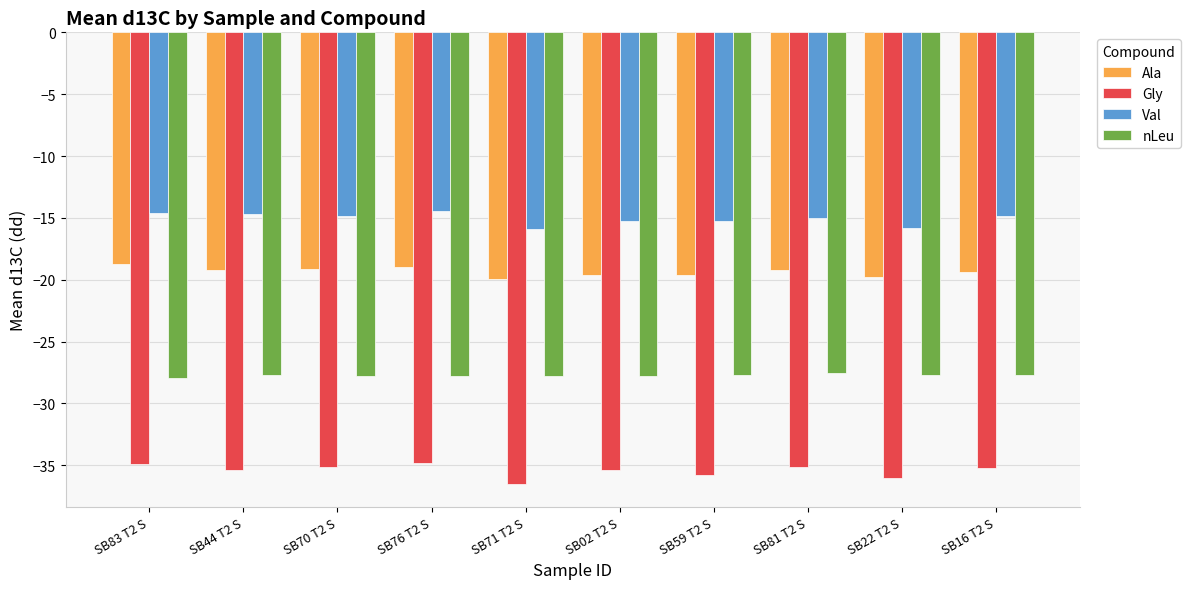

Is the value of Gly at SB02 T2 S greater than the value of Ala at SB81 T2 S?

No